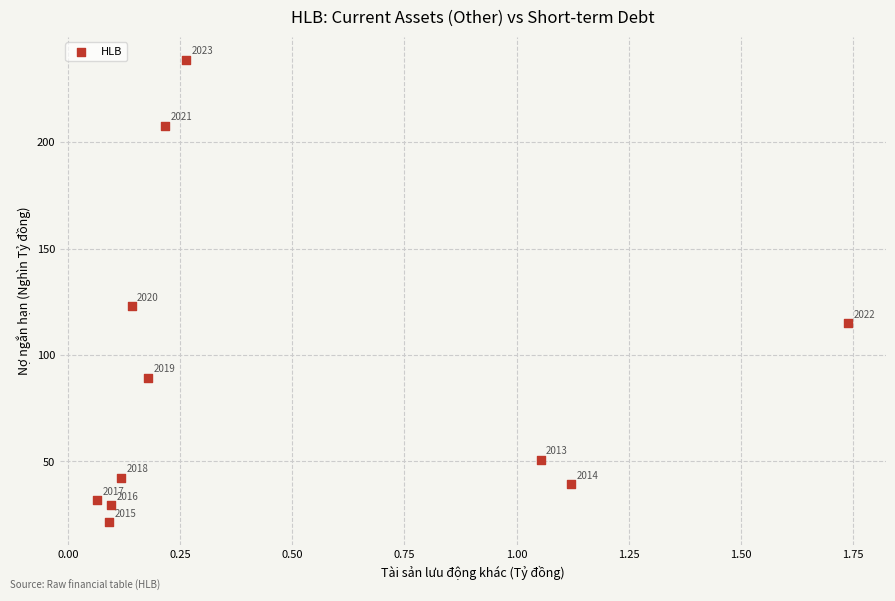

What Y value in the scatter plot is closest to 130?

123.0